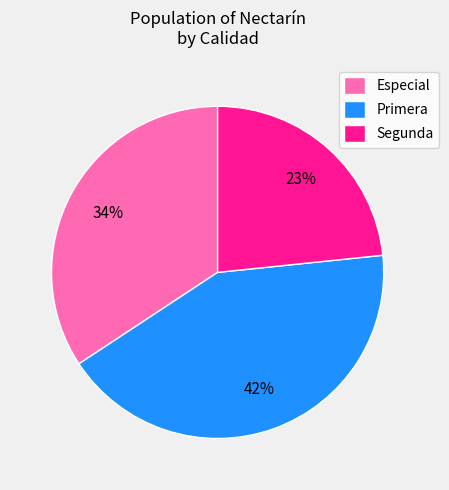

What is the ratio of the value at Primera to the value at Especial?

1.2